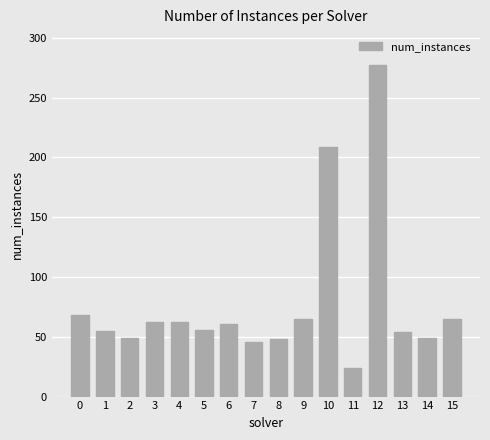

Where is the data nearest to the value 150?

10